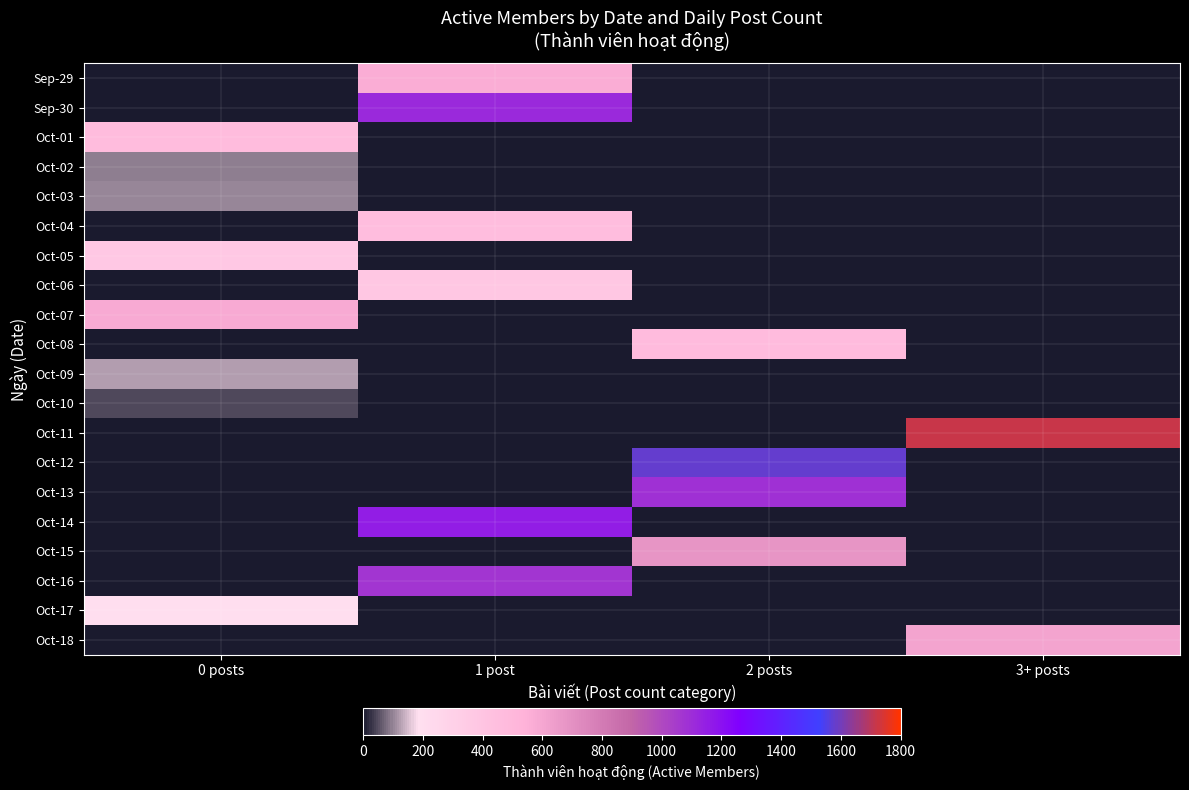

Reading left to right, what are all the values shown in this chart?

Sep-29: 0 posts=0	1 post=565	2 posts=0	3+ posts=0
Sep-30: 0 posts=0	1 post=1112	2 posts=0	3+ posts=0
Oct-01: 0 posts=465	1 post=0	2 posts=0	3+ posts=0
Oct-02: 0 posts=93	1 post=0	2 posts=0	3+ posts=0
Oct-03: 0 posts=99	1 post=0	2 posts=0	3+ posts=0
Oct-04: 0 posts=0	1 post=459	2 posts=0	3+ posts=0
Oct-05: 0 posts=367	1 post=0	2 posts=0	3+ posts=0
Oct-06: 0 posts=0	1 post=379	2 posts=0	3+ posts=0
Oct-07: 0 posts=577	1 post=0	2 posts=0	3+ posts=0
Oct-08: 0 posts=0	1 post=0	2 posts=475	3+ posts=0
Oct-09: 0 posts=125	1 post=0	2 posts=0	3+ posts=0
Oct-10: 0 posts=47	1 post=0	2 posts=0	3+ posts=0
Oct-11: 0 posts=0	1 post=0	2 posts=0	3+ posts=1718
Oct-12: 0 posts=0	1 post=0	2 posts=1575	3+ posts=0
Oct-13: 0 posts=0	1 post=0	2 posts=1088	3+ posts=0
Oct-14: 0 posts=0	1 post=1155	2 posts=0	3+ posts=0
Oct-15: 0 posts=0	1 post=0	2 posts=678	3+ posts=0
Oct-16: 0 posts=0	1 post=1074	2 posts=0	3+ posts=0
Oct-17: 0 posts=196	1 post=0	2 posts=0	3+ posts=0
Oct-18: 0 posts=0	1 post=0	2 posts=0	3+ posts=605